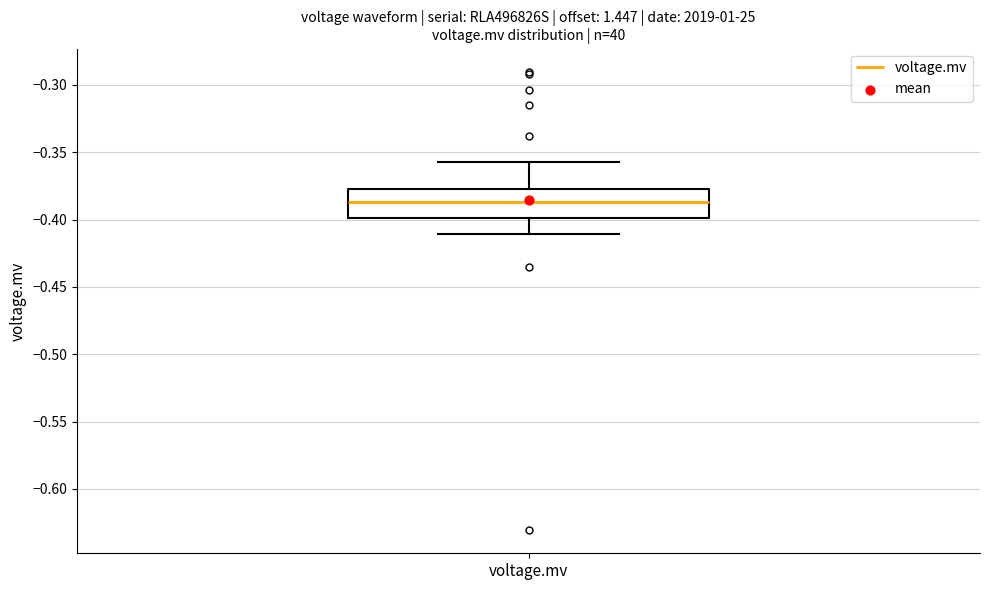

Where does the lower whisker of the box for voltage.mv end on the y-axis? The values are not printed on the chart, so give them approximately, as read against the axis.

-0.410